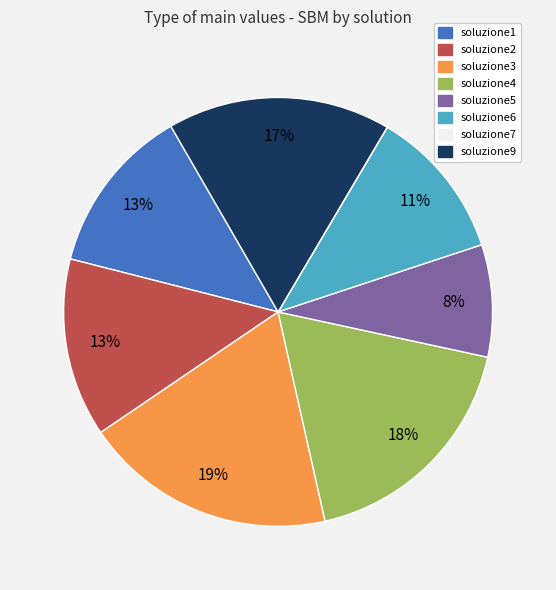

What is the largest slice in the pie chart?

soluzione3